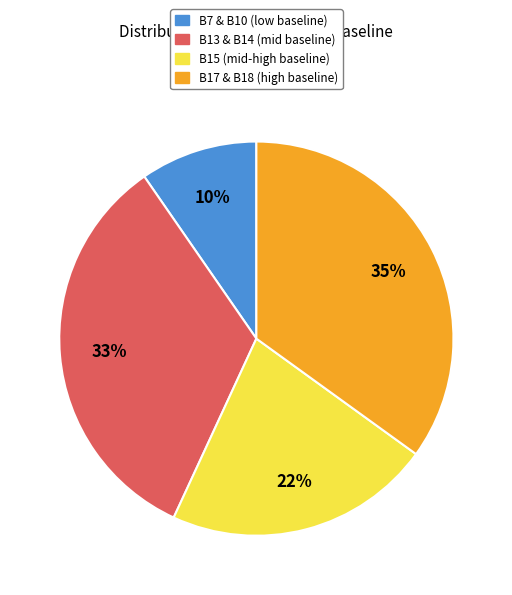

Does any single category account for the majority?

No